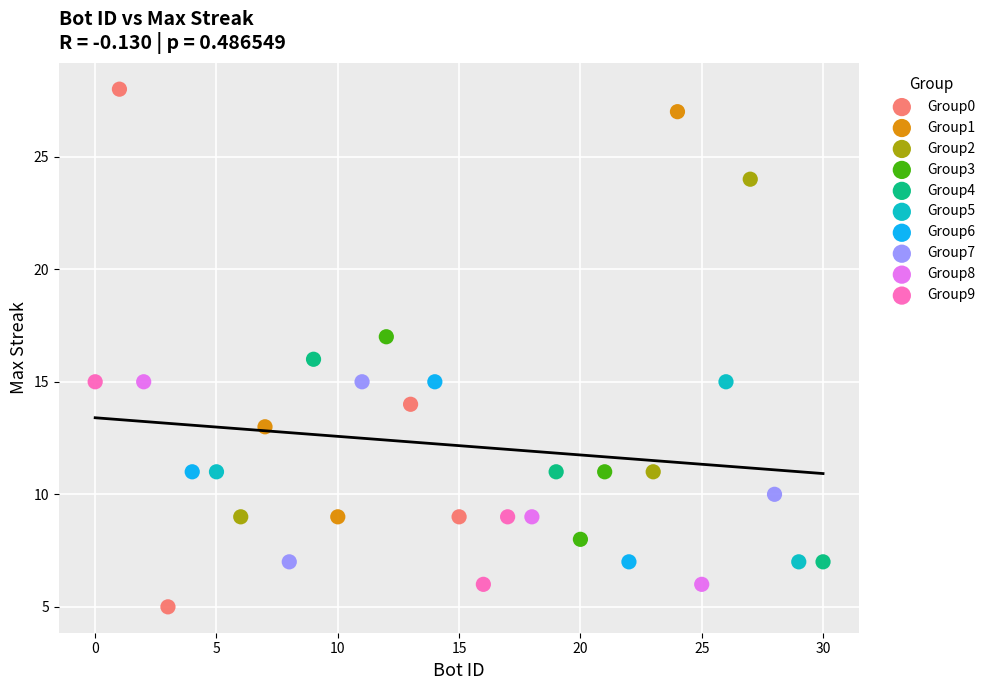

What are all the series names shown in the legend?

Group0, Group1, Group2, Group3, Group4, Group5, Group6, Group7, Group8, Group9